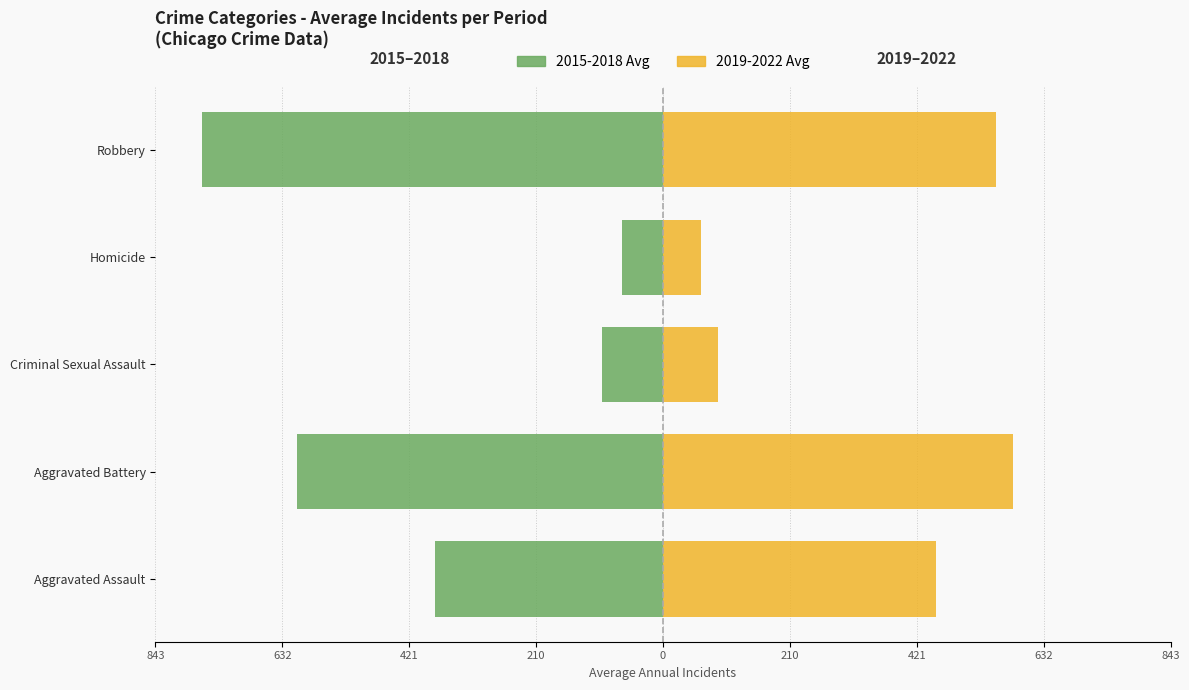

How many groups of bars are there?

5